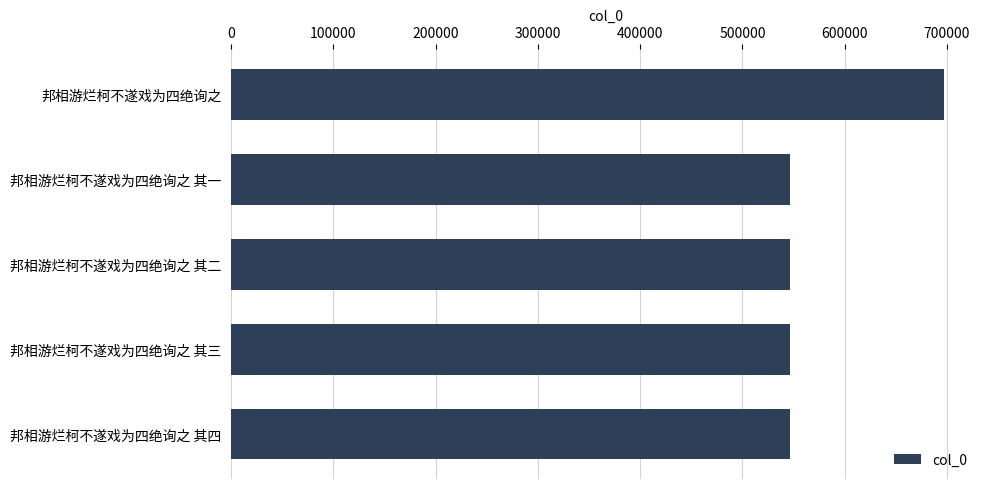

The value at 邦相游烂柯不遂戏为四绝询之 is 917352. True or false?

False